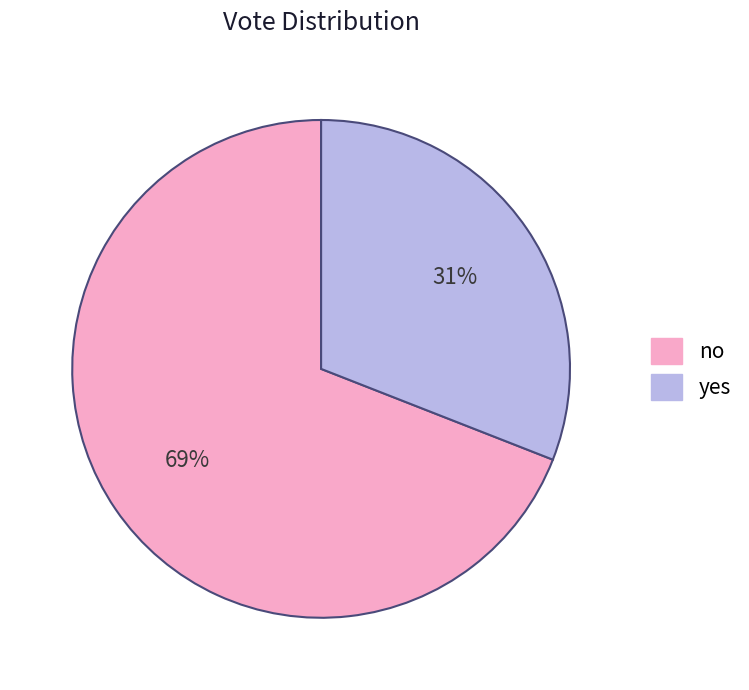

To the nearest percent, what is the combined percentage of no and yes?

100%